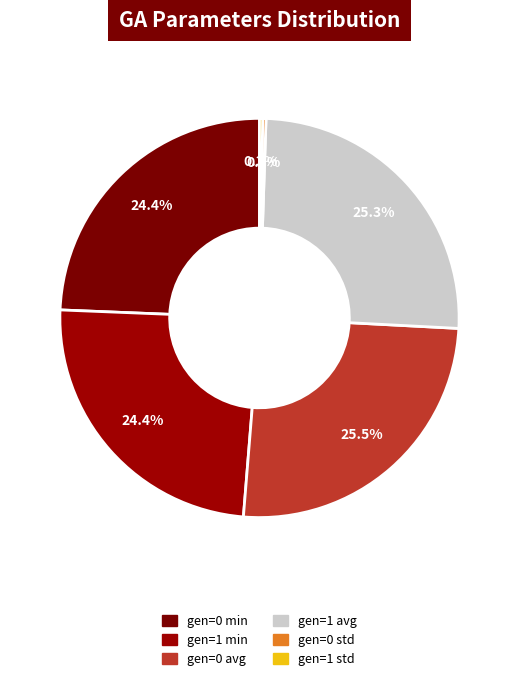

Is it true that gen=1 min is 32% of the pie?

False